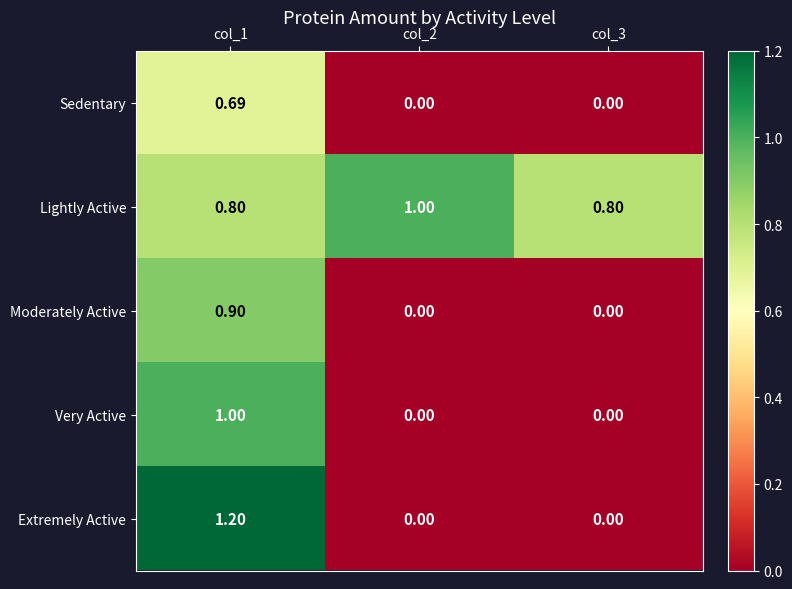

How many series are shown in this chart?

5